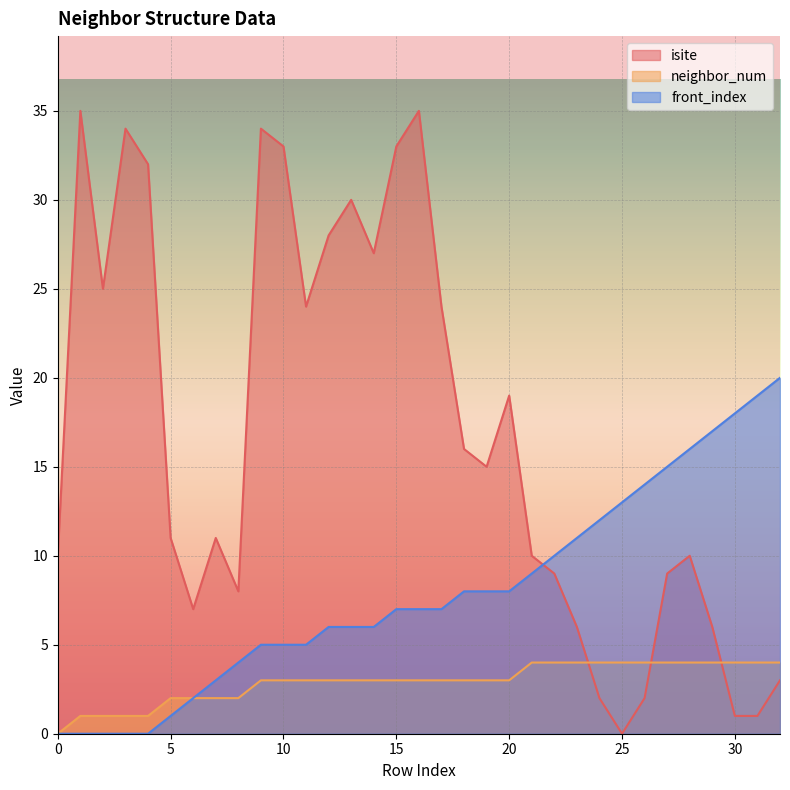

List the series in order of their peak value, highest first.

isite, front_index, neighbor_num